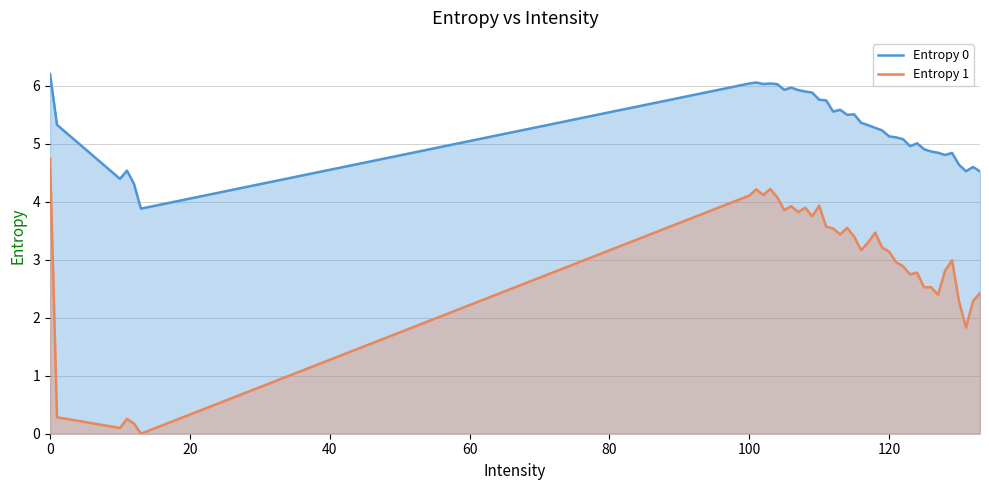

True or false: Entropy 1 and Entropy 0 intersect in this chart.

False